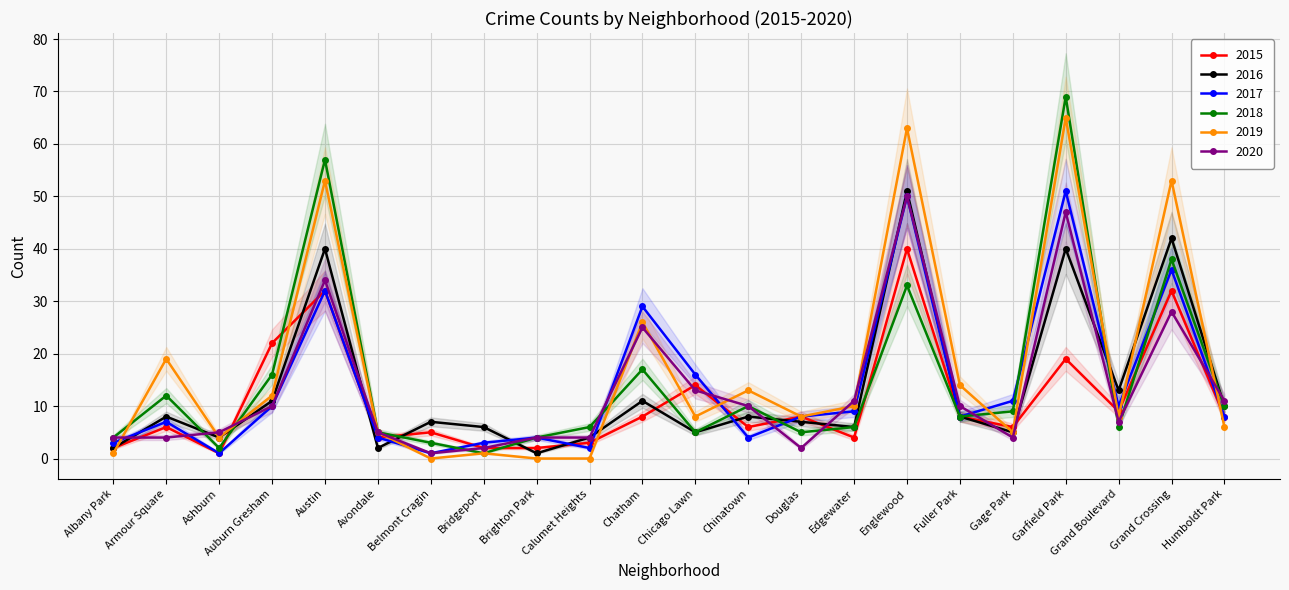

At which label is 2017 closest to 26?

Chatham